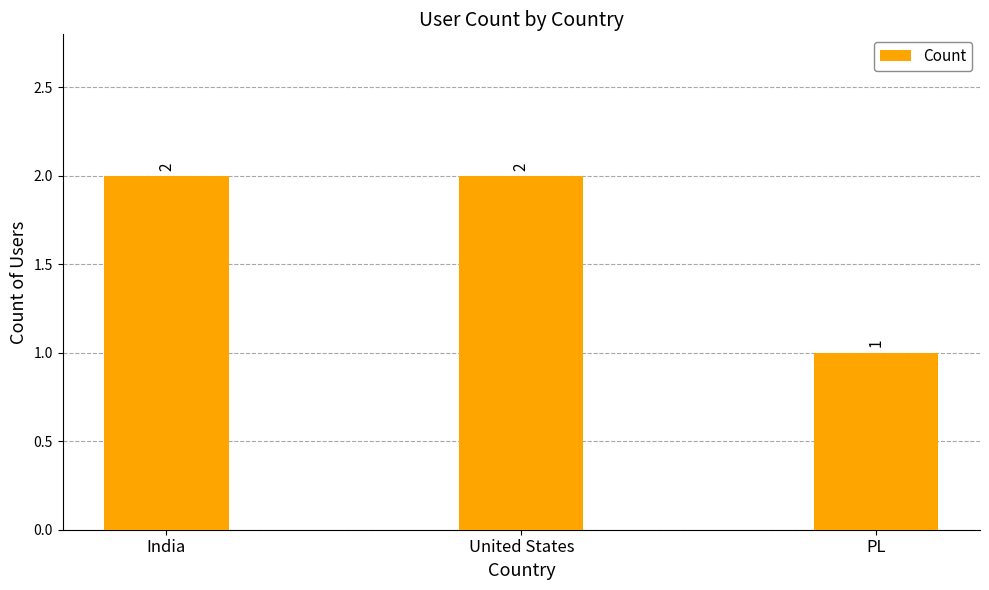

What is the label of the 2nd bar from the right?

United States